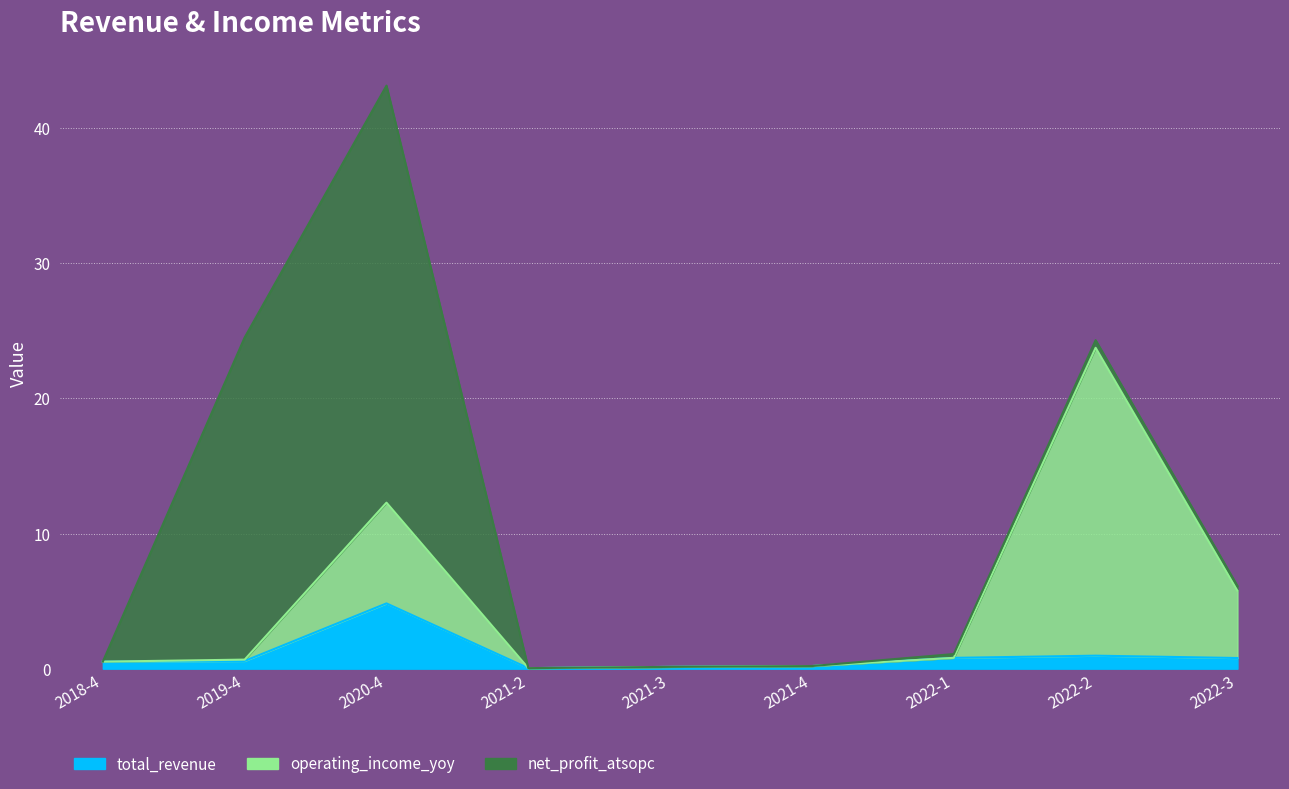

Rank the categories by total_revenue value from highest to lowest.

2020-4, 2022-2, 2022-1, 2022-3, 2019-4, 2018-4, 2021-4, 2021-3, 2021-2